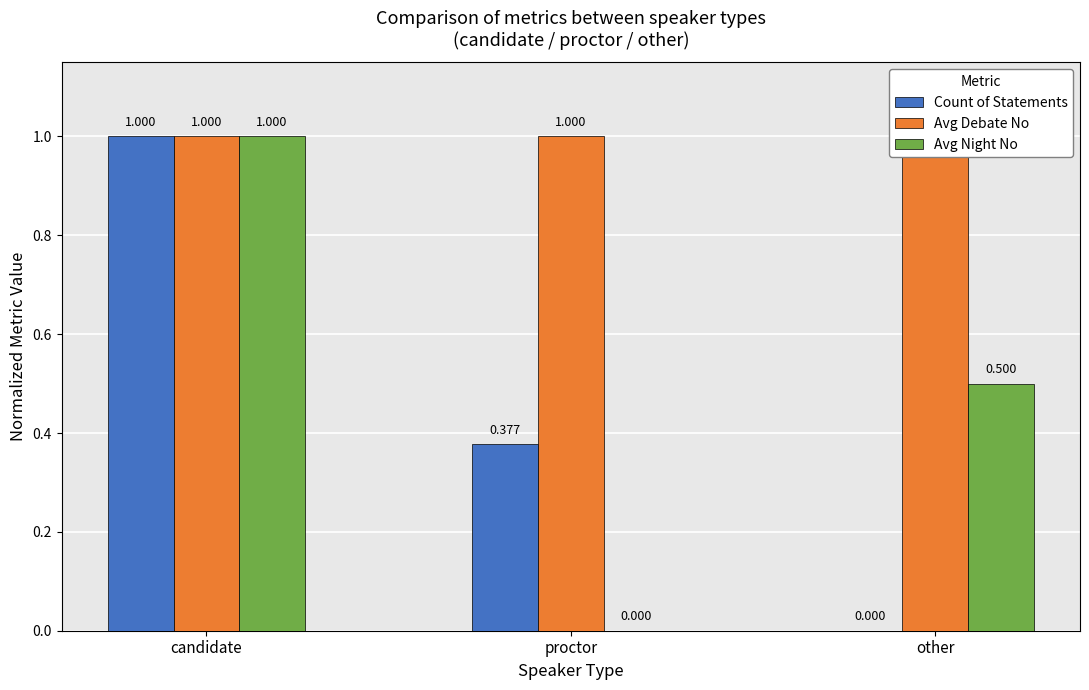

Does the chart contain stacked bars?

No